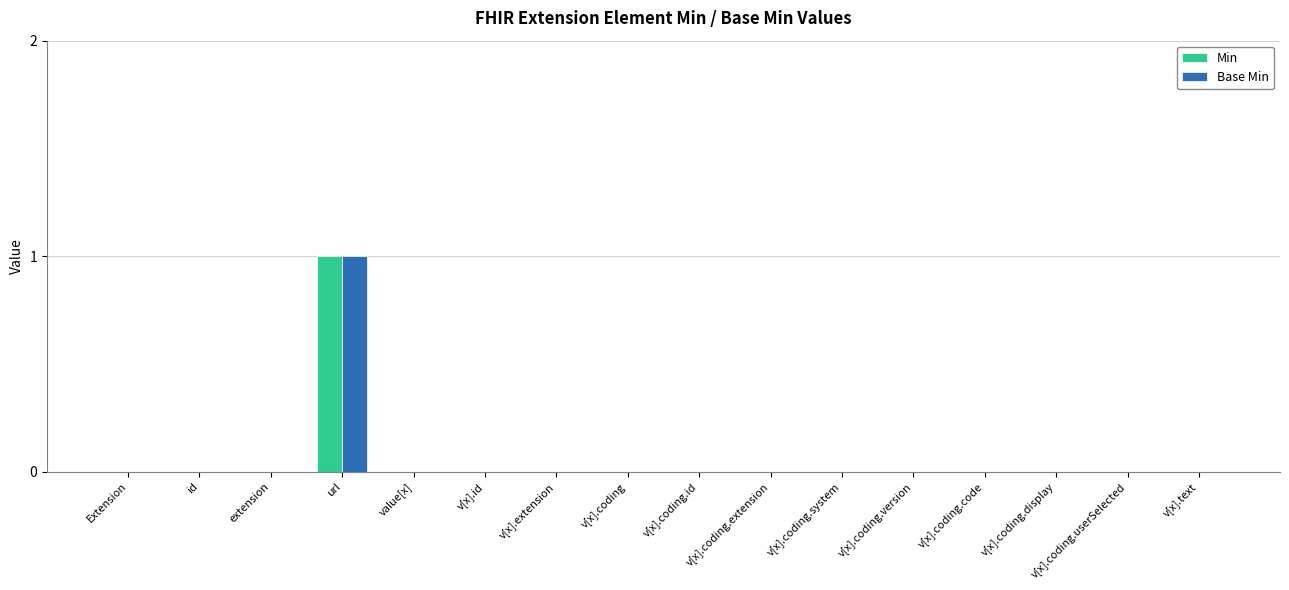

True or false: Base Min has a value of 0 at value[x].

True